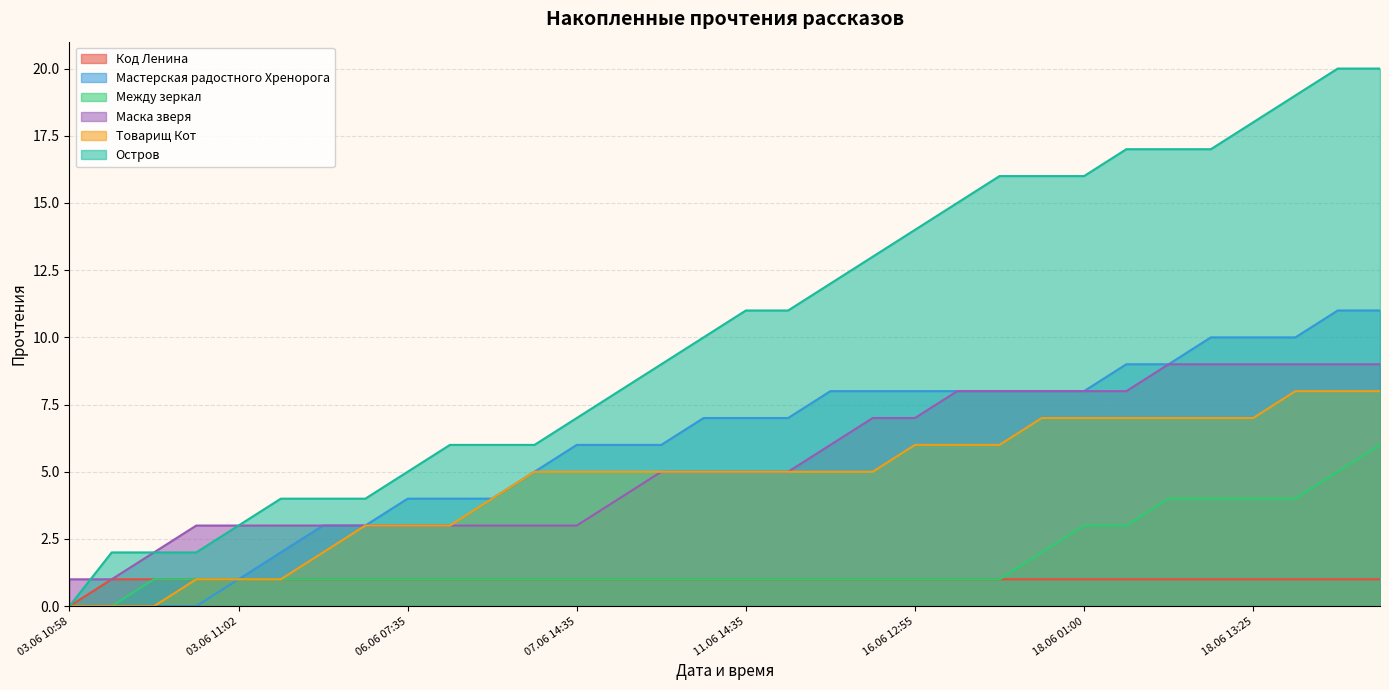

What is the label of the 1st point from the right?

18.06 18:20